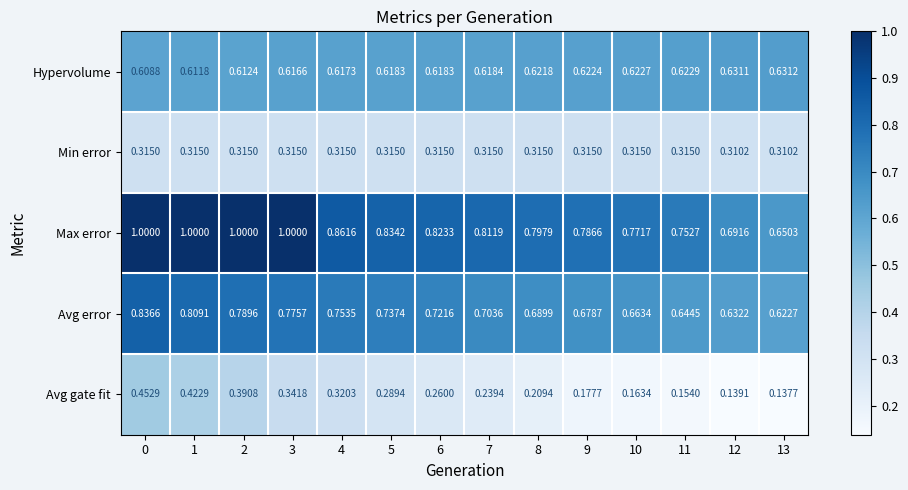

List the series in order of their peak value, highest first.

Max error, Avg error, Hypervolume, Avg gate fit, Min error